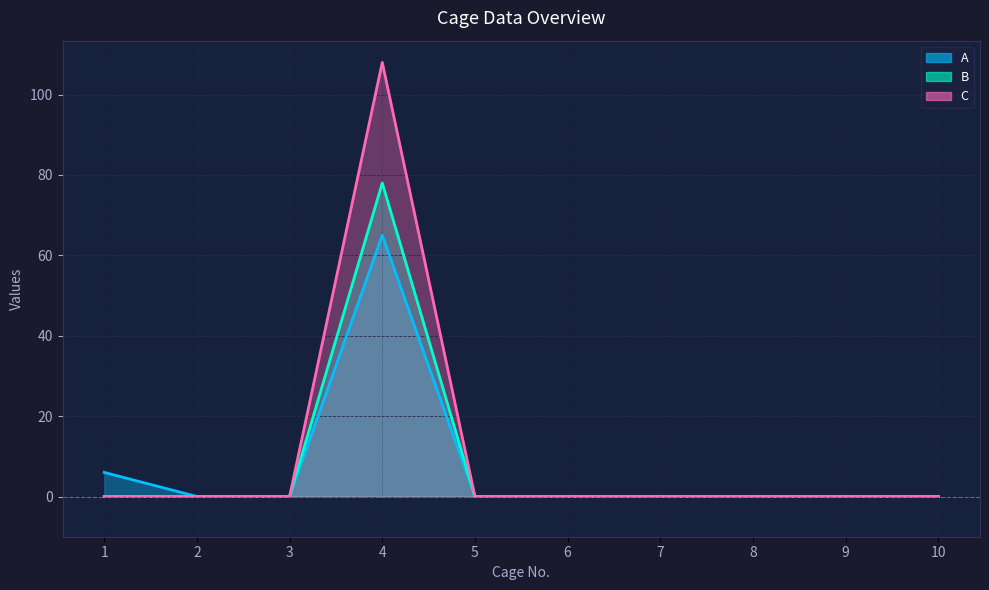

Between 2 and 9, which series saw the biggest shift?

A